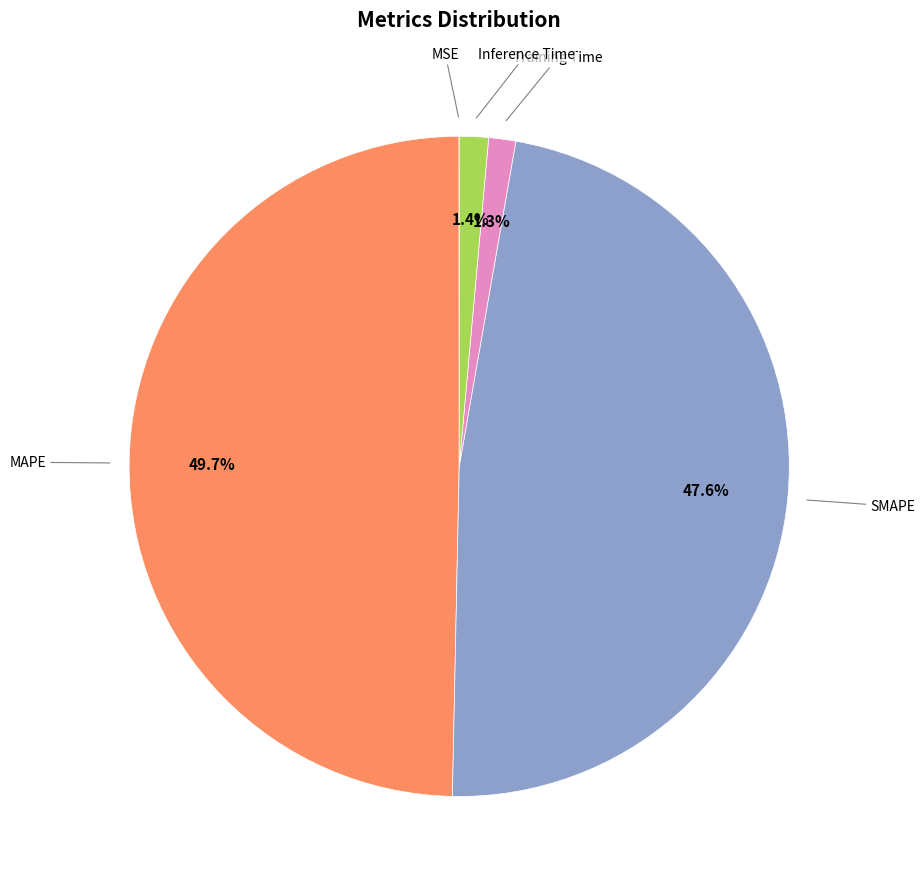

What is the largest slice in the pie chart?

MAPE